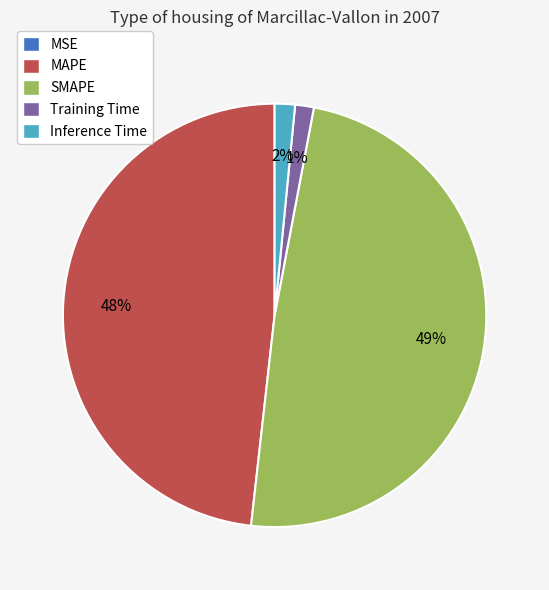

Is it true that MAPE is 40% of the pie?

False